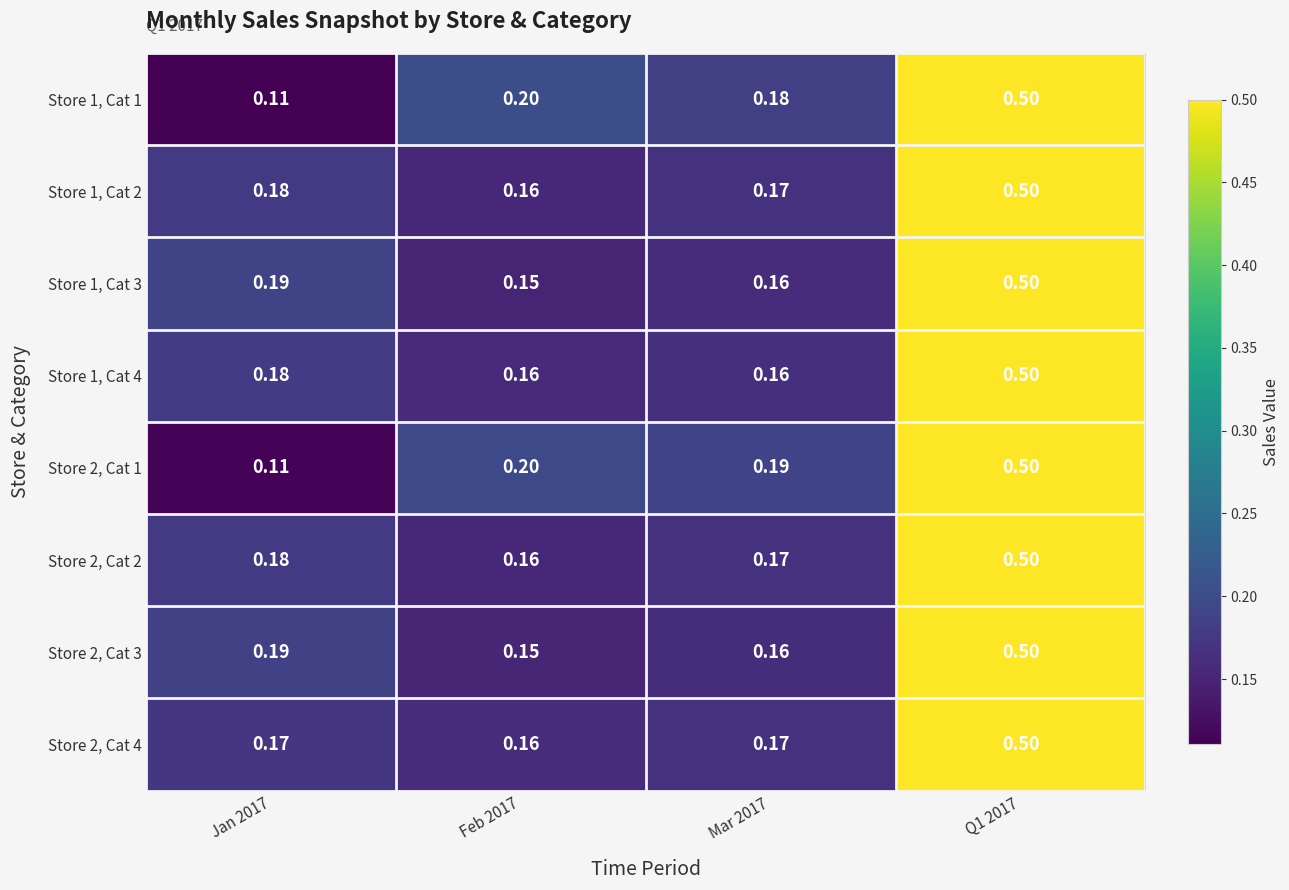

At which category is the sum across all series the highest?

Q1 2017